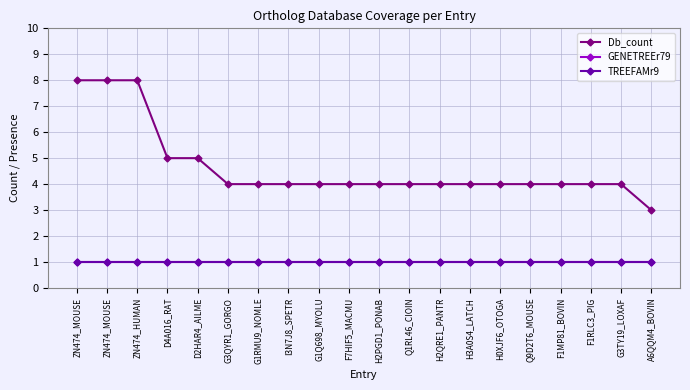

Read the TREEFAMr9 value at ZN474_MOUSE.

1